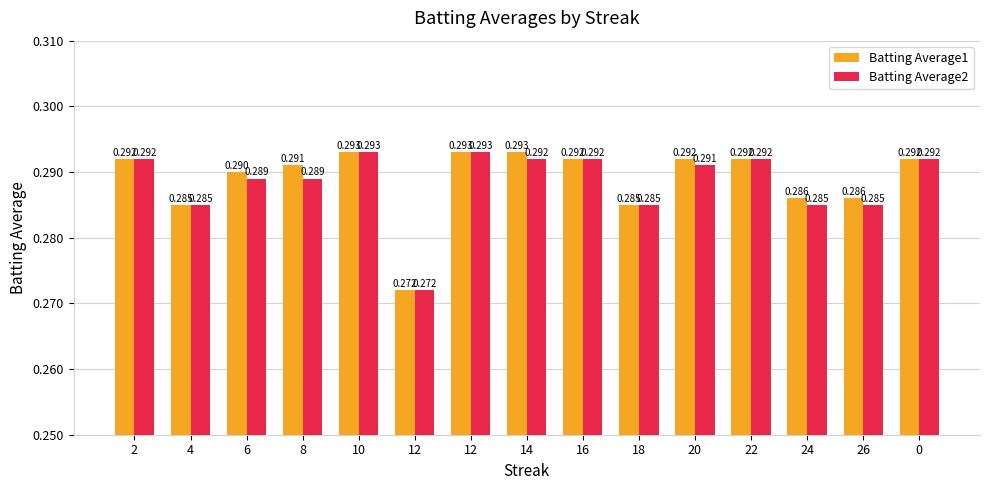

Does the chart contain any negative values?

No